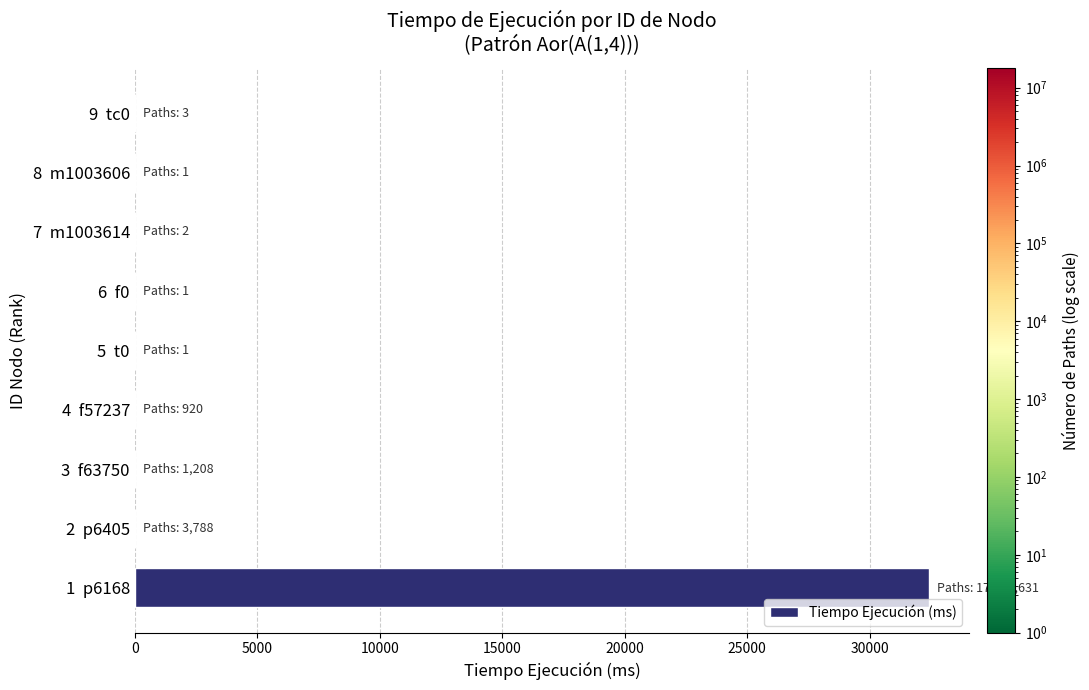

What is the maximum value shown in the chart?

32443.9